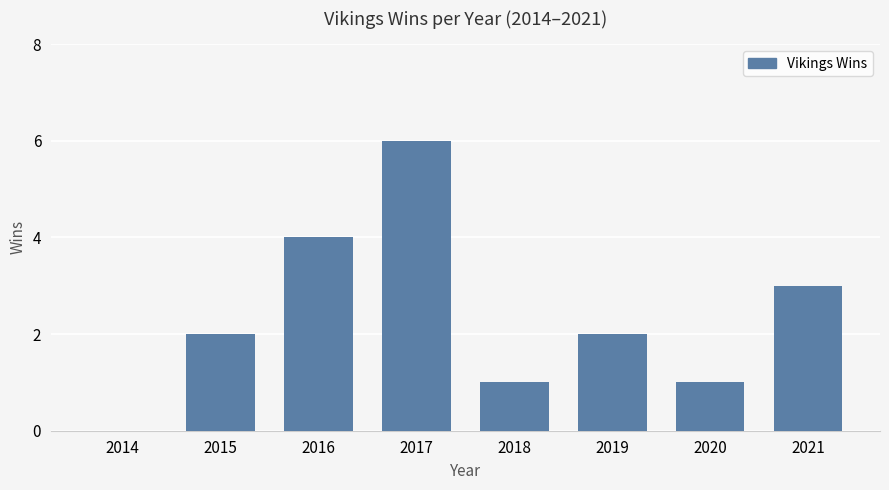

At which label is the value closest to 3?

2021